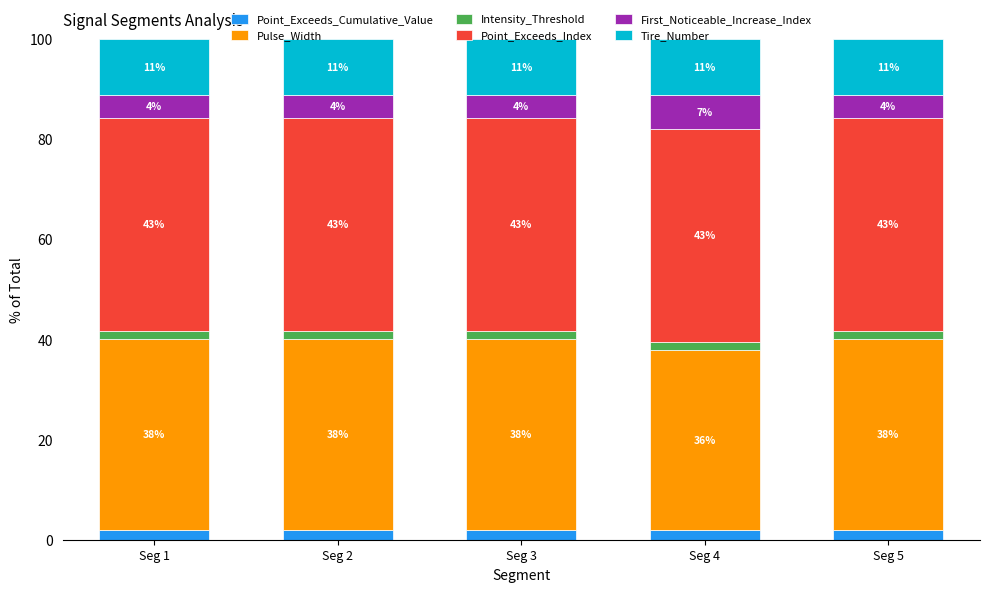

Which series has the largest total across all categories?

Point_Exceeds_Index